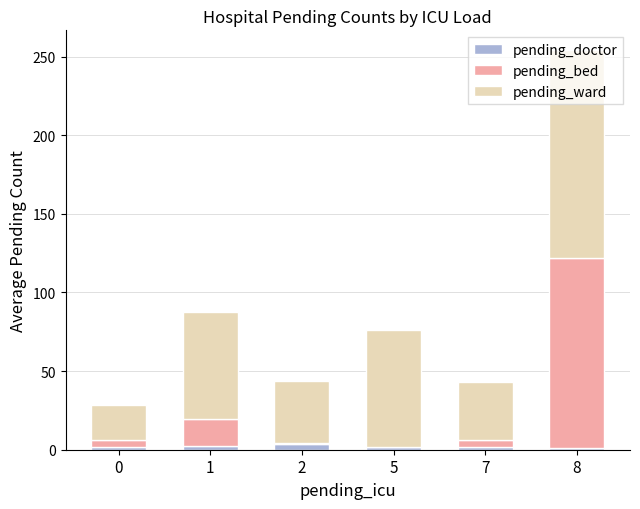

True or false: pending_doctor has a value of 1.8 at 0.

True